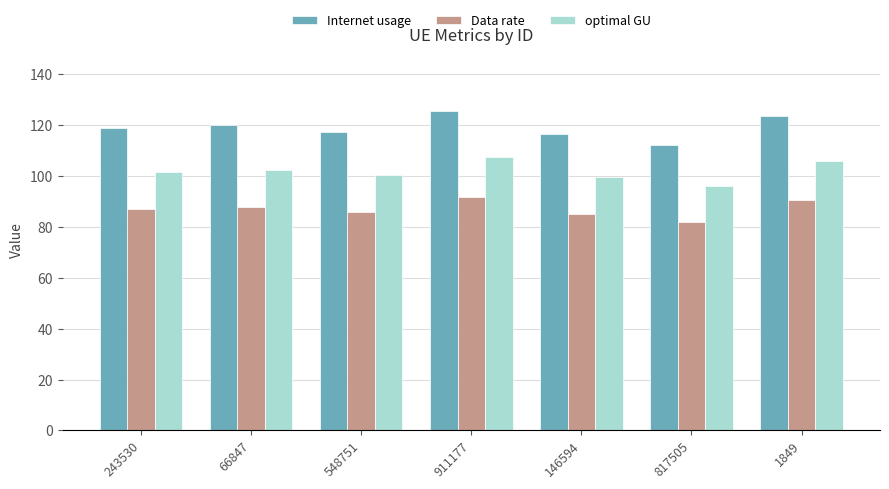

At how many categories does at least one series exceed 94?

7